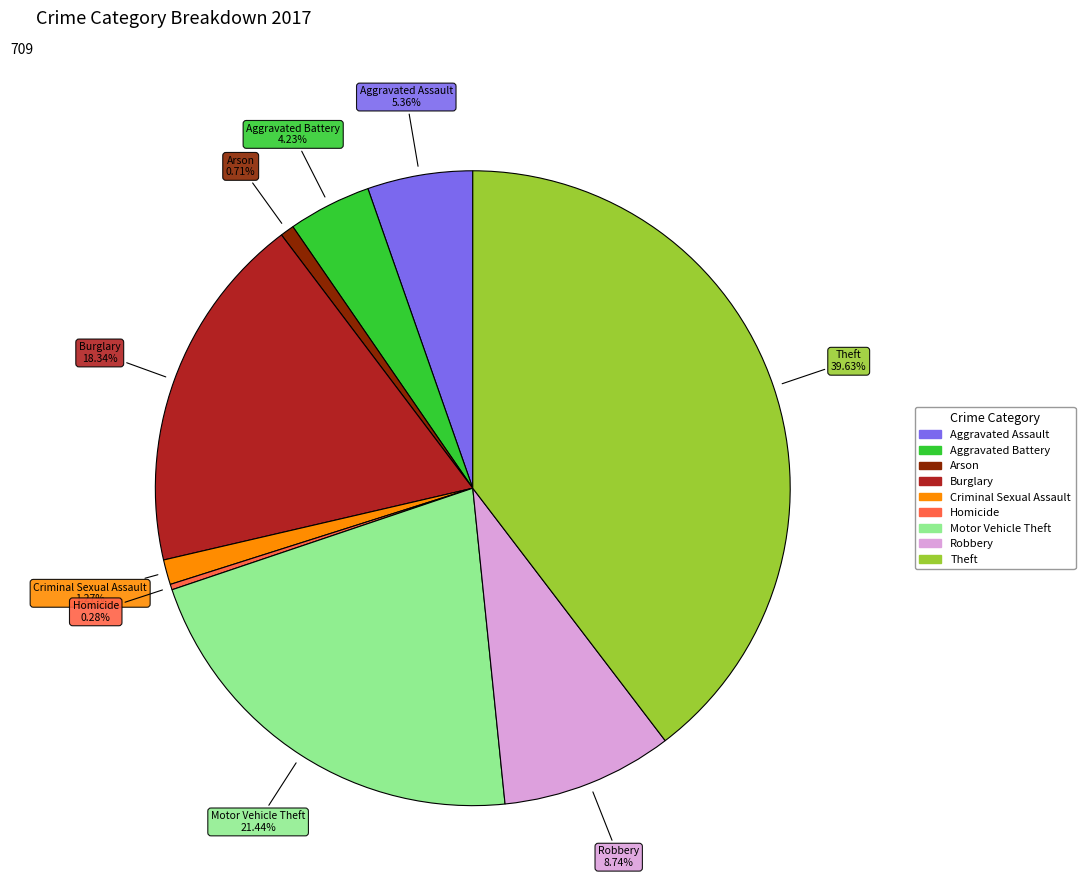

Which category has the biggest portion of the pie?

Theft